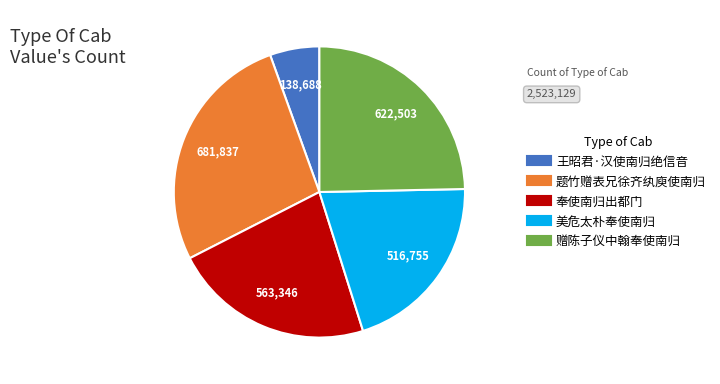

Which category has the biggest portion of the pie?

题竹赠表兄徐齐纨庾使南归